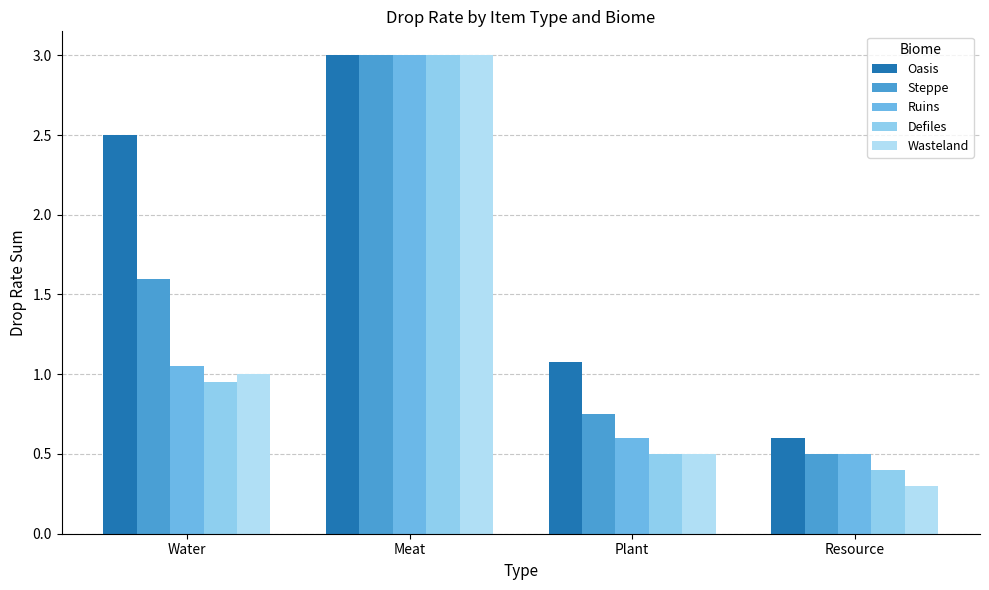

What is the value of the Wasteland bar at the 1st from the left?

1.0